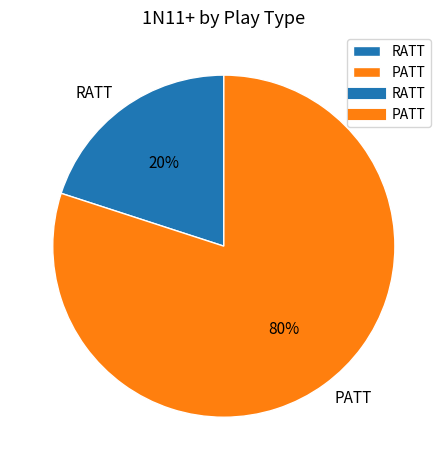

To the nearest percent, what is the average slice percentage?

50%